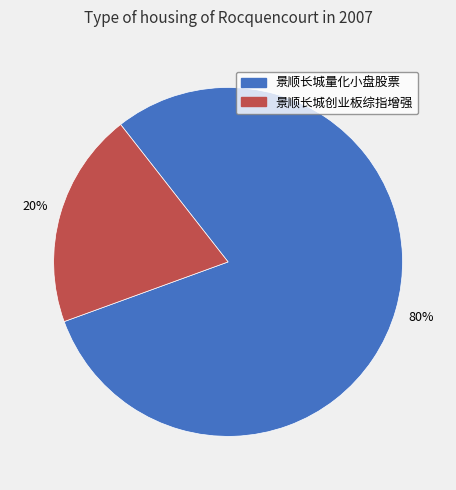

Is it true that 景顺长城创业板综指增强 is 20% of the pie?

True